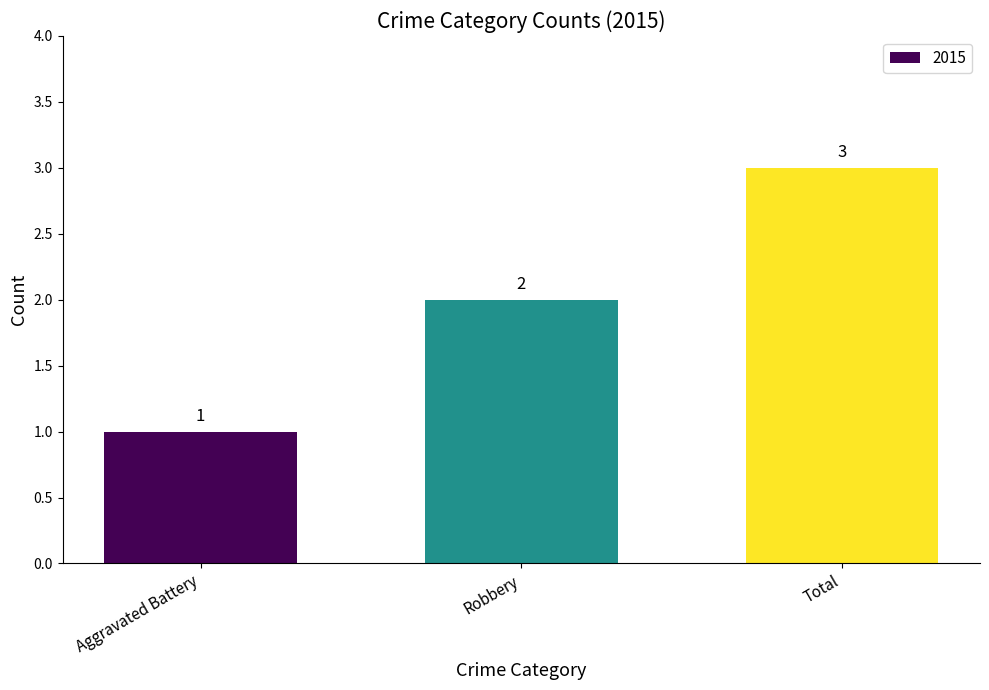

Reading right to left, extract all data points from this chart.

3	2	1